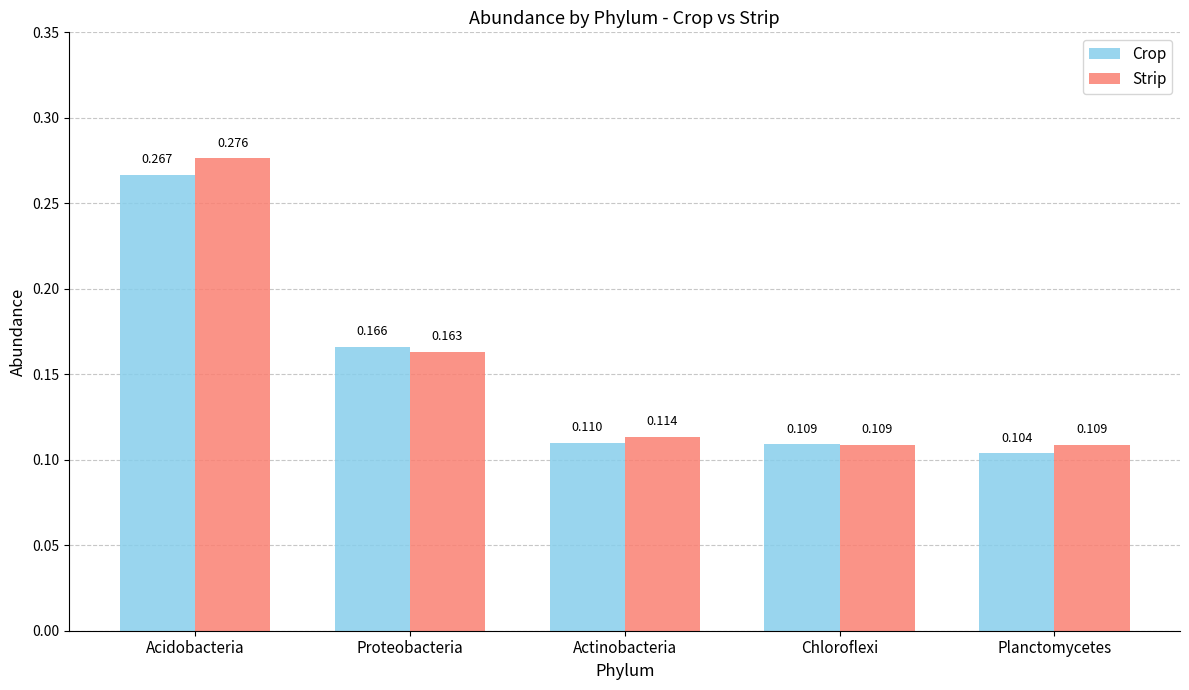

List the labels in order of Crop value, smallest first.

Planctomycetes, Chloroflexi, Actinobacteria, Proteobacteria, Acidobacteria